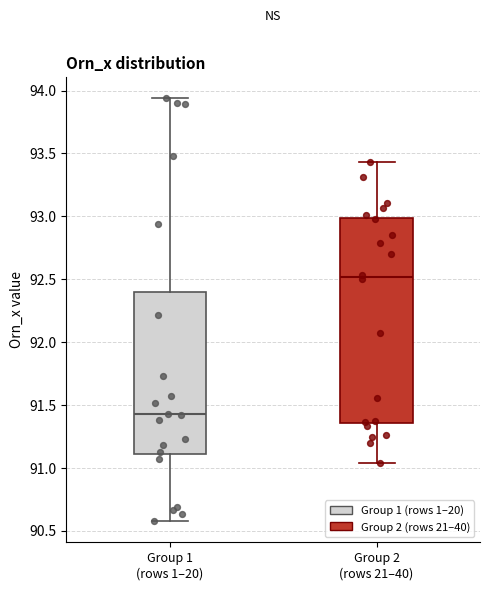

Which box is the tallest, from its lower edge to its upper edge?

Group 2 (rows 21–40)